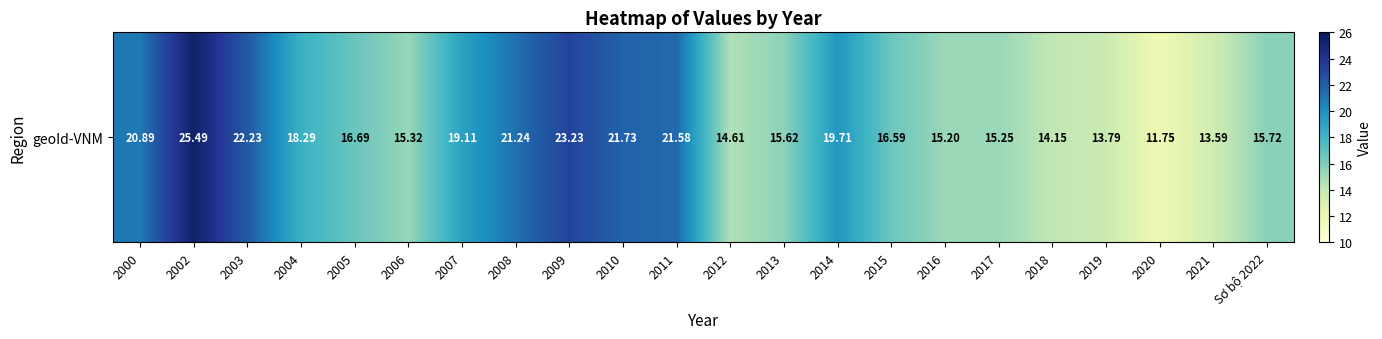

What is the difference between the second highest and second lowest values?

9.6